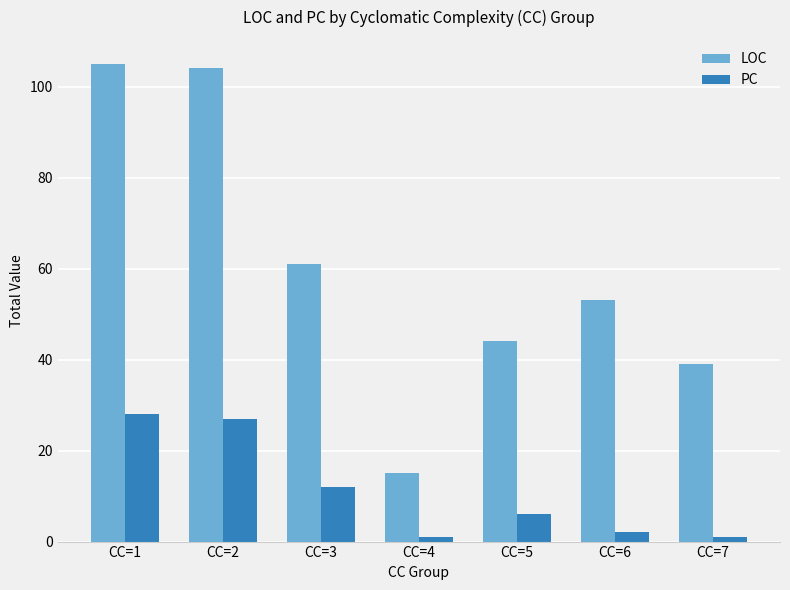

At which label is LOC closest to 60?

CC=3